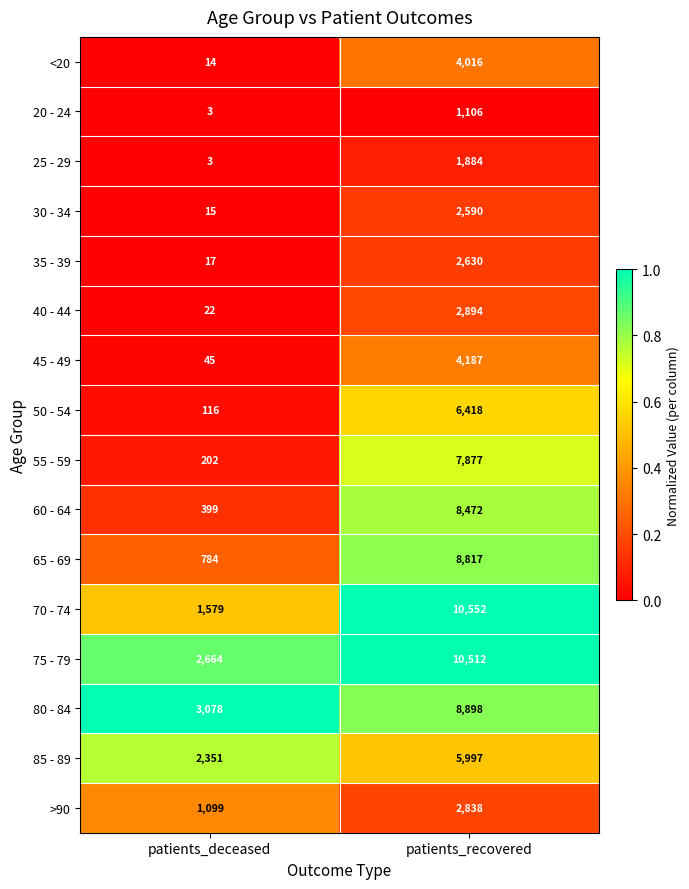

What is the greatest value displayed?

10552